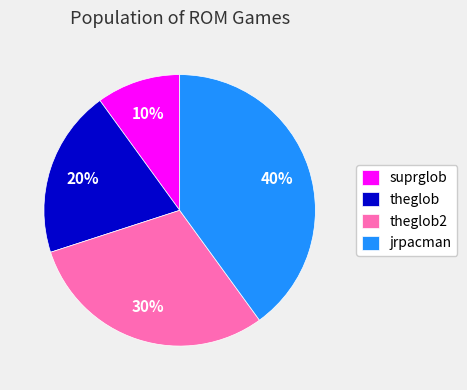

How many slices are in this pie chart?

4